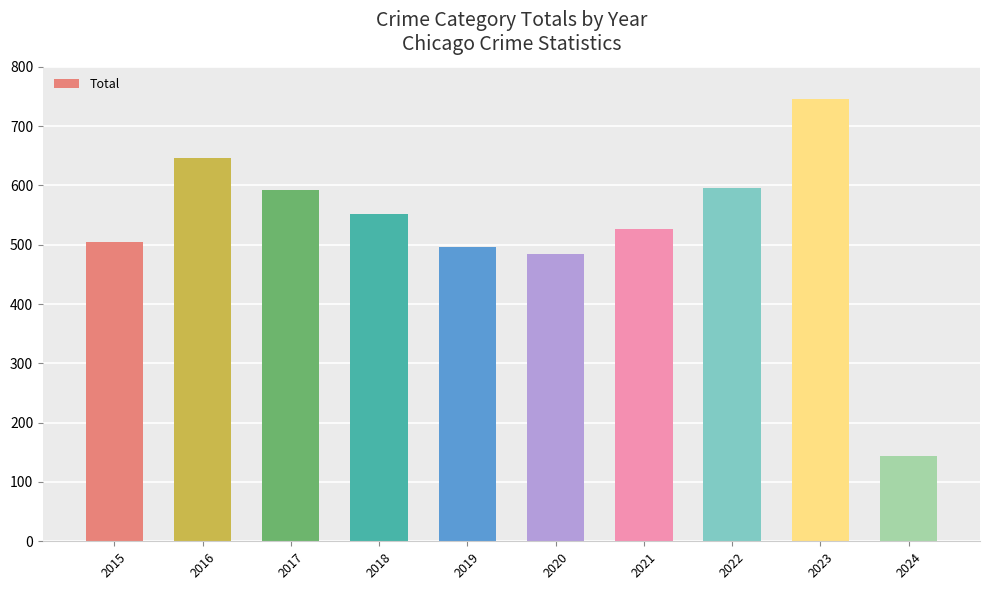

At which category does the chart reach its peak across all series?

2023